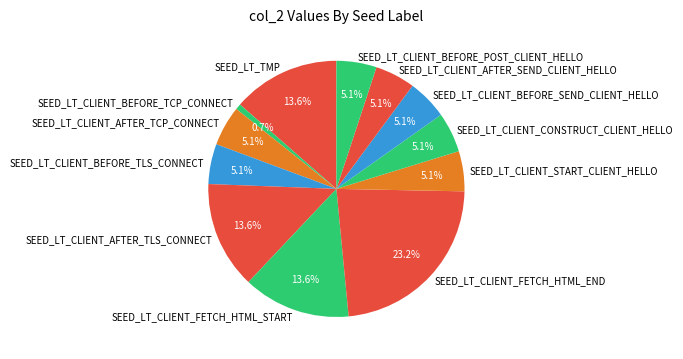

How many segments does this pie chart have?

12